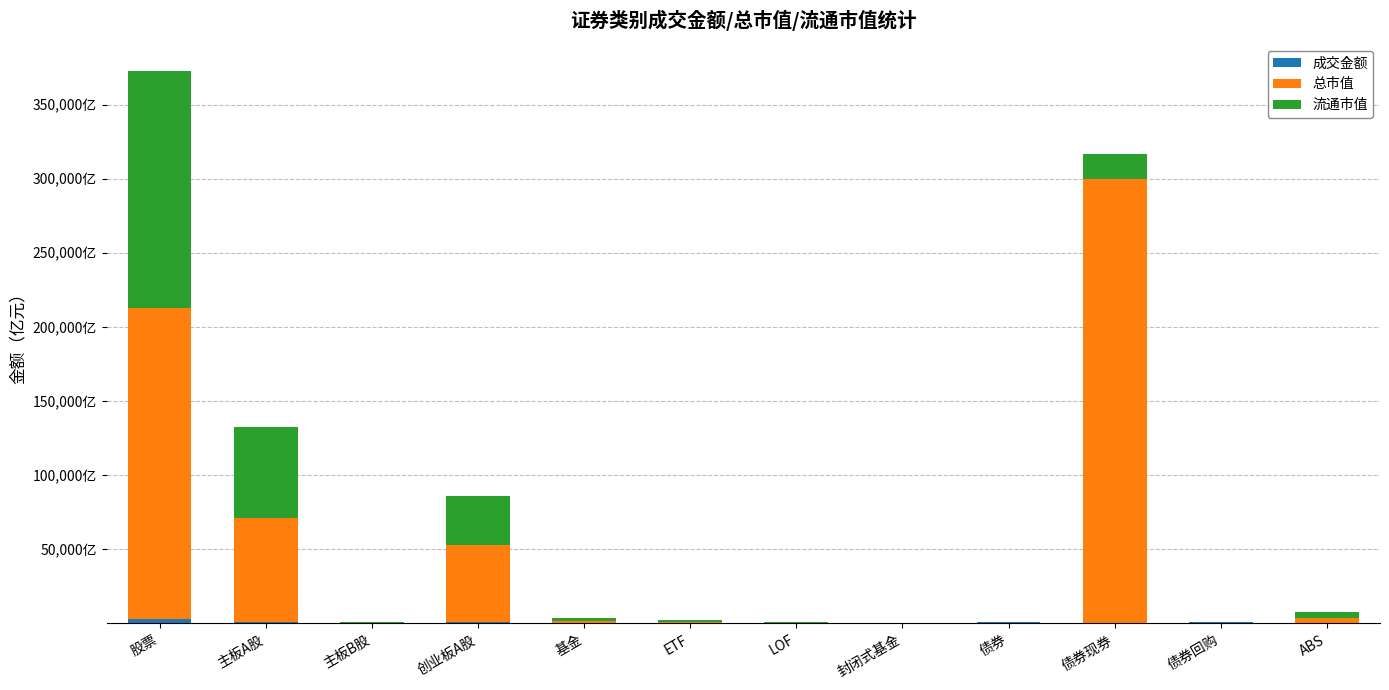

Rank the series by their maximum value, from lowest to highest.

成交金额, 流通市值, 总市值